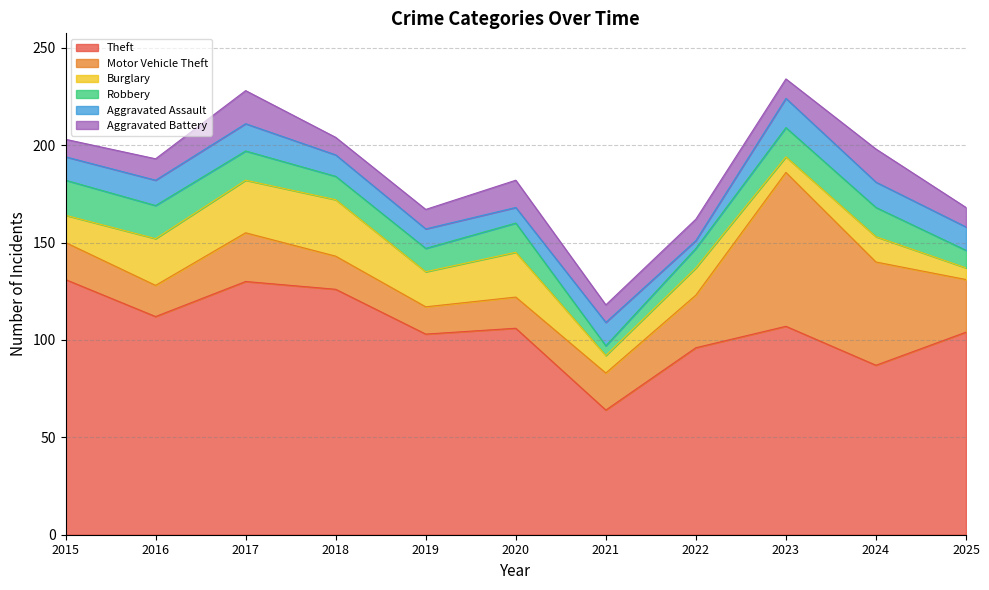

Reading left to right, extract all data points from this chart.

Theft: 2015=131	2016=112	2017=130	2018=126	2019=103	2020=106	2021=64	2022=96	2023=107	2024=87	2025=104
Motor Vehicle Theft: 2015=19	2016=16	2017=25	2018=17	2019=14	2020=16	2021=19	2022=27	2023=79	2024=53	2025=27
Burglary: 2015=14	2016=24	2017=27	2018=29	2019=18	2020=23	2021=9	2022=14	2023=8	2024=13	2025=6
Robbery: 2015=18	2016=17	2017=15	2018=12	2019=12	2020=15	2021=5	2022=10	2023=15	2024=15	2025=9
Aggravated Assault: 2015=12	2016=13	2017=14	2018=11	2019=10	2020=8	2021=12	2022=4	2023=15	2024=13	2025=12
Aggravated Battery: 2015=9	2016=11	2017=17	2018=9	2019=10	2020=14	2021=9	2022=11	2023=10	2024=17	2025=10